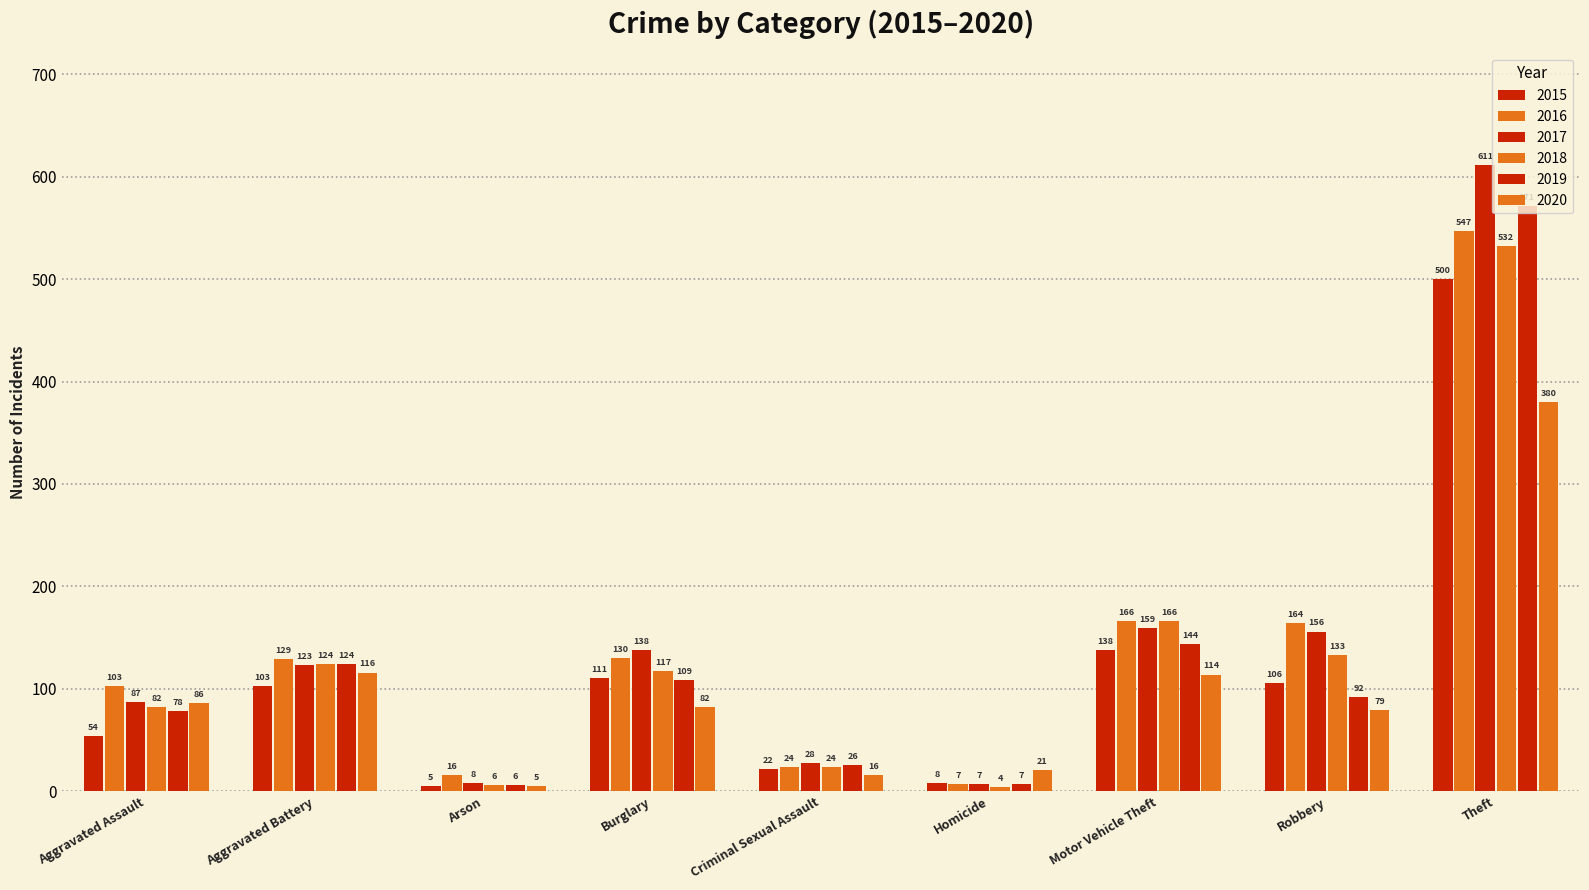

What is the difference between the maximum and minimum values in the 2019 series?

565